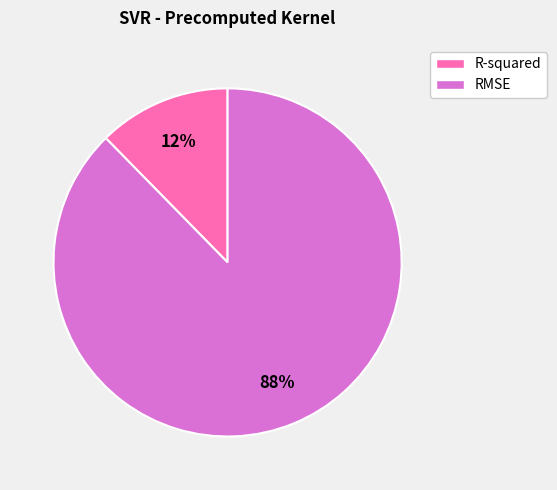

Which slice is the smallest?

R-squared